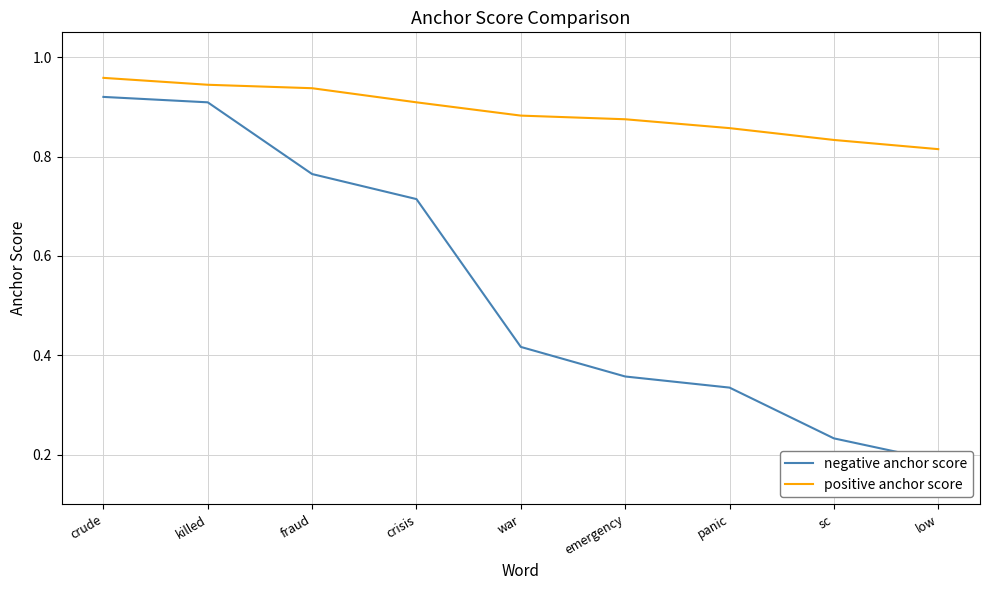

True or false: positive anchor score and negative anchor score intersect in this chart.

False